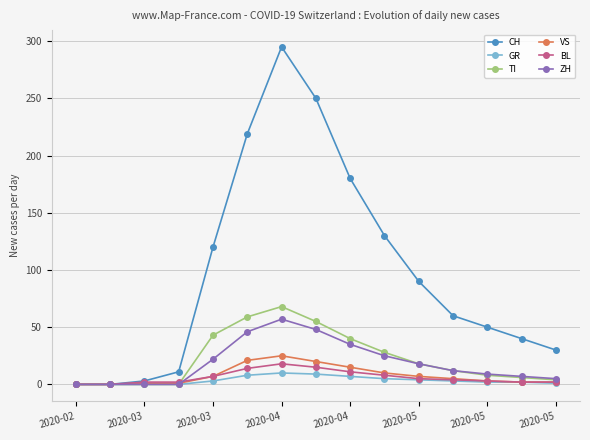

At how many categories does at least one series exceed 215?

3